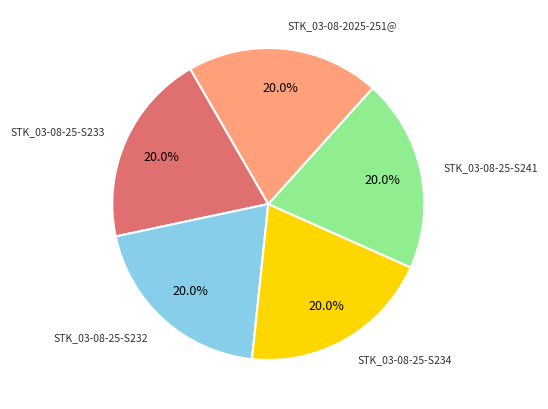

Does any single category account for the majority?

No